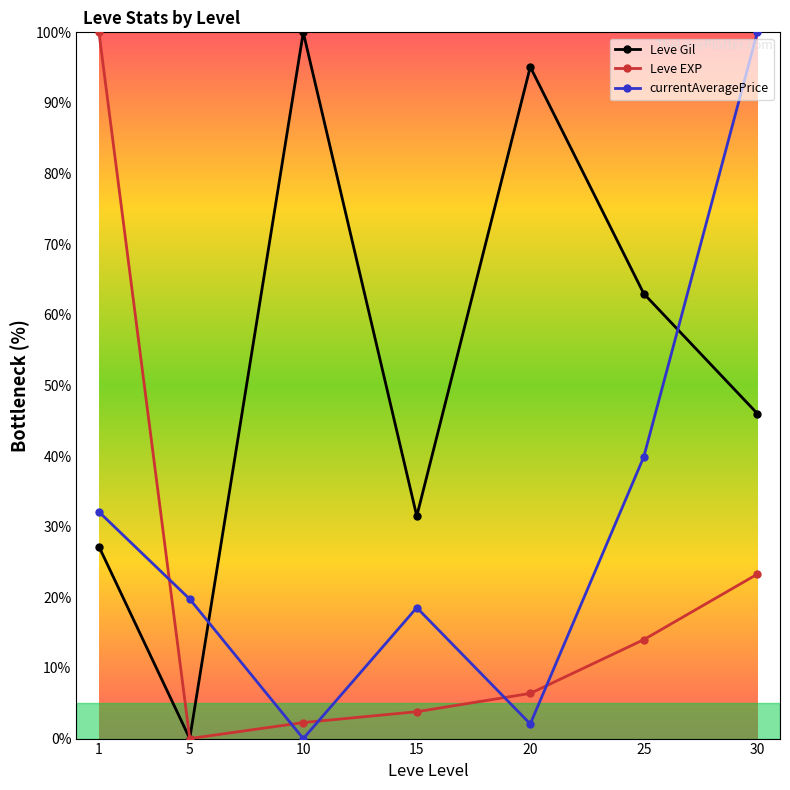

What is the spread (max minus min) of values at 5?

19.7